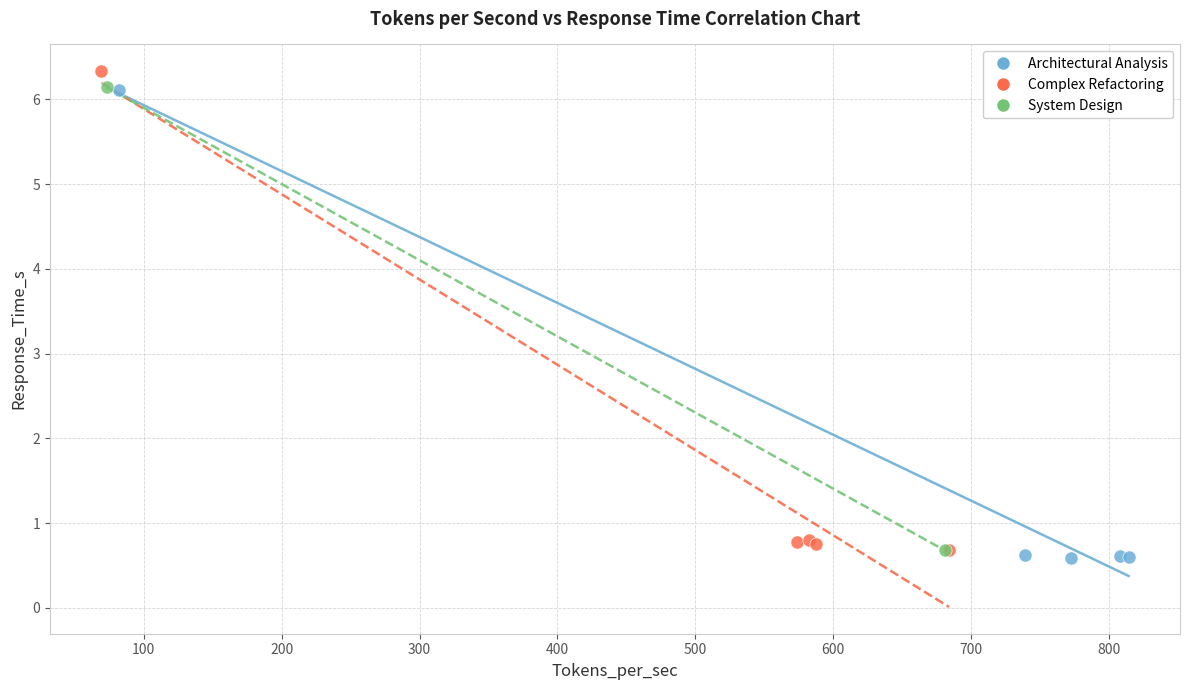

Which series contains the lowest Y value?

Architectural Analysis